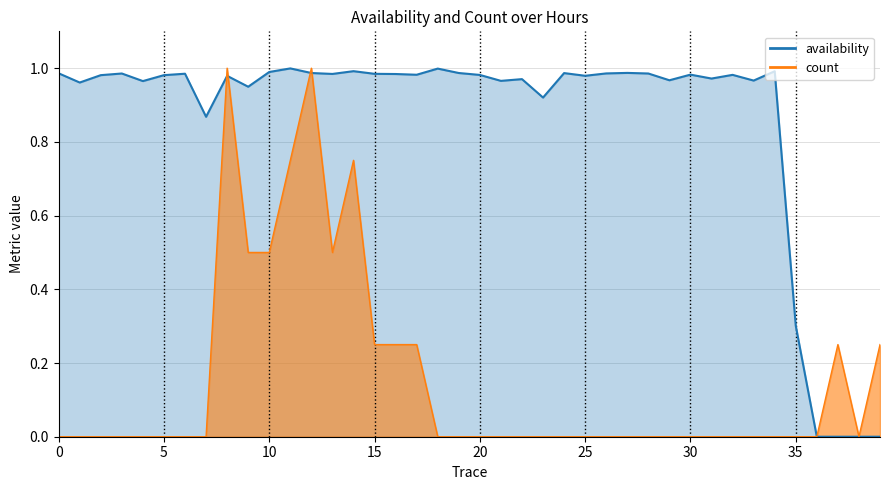

The value of count at 7 is 0.0. True or false?

True